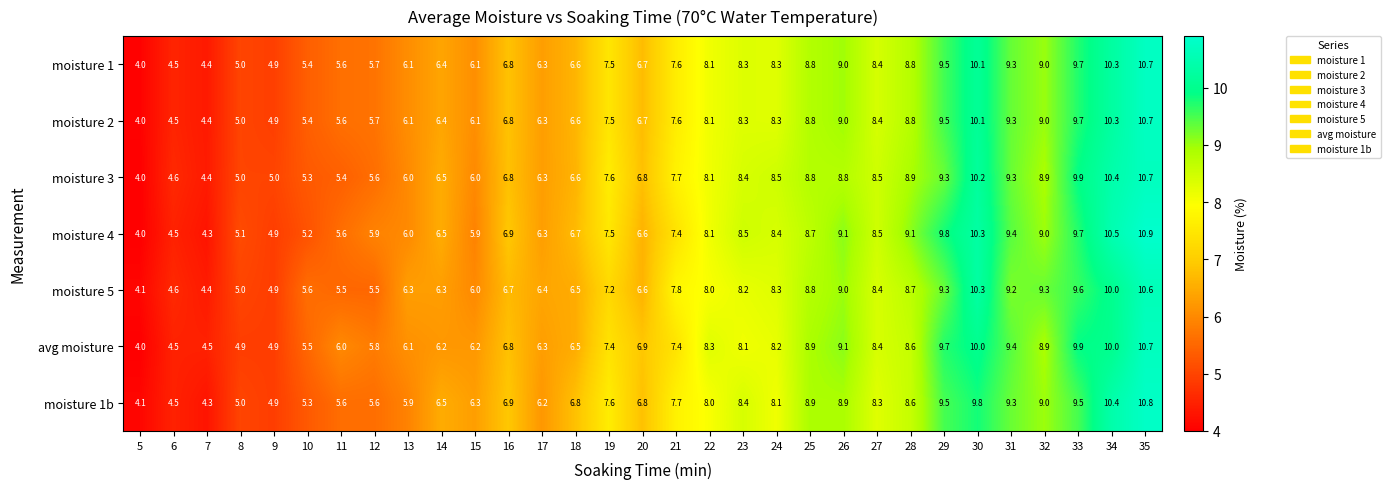

Which series has the widest spread of values?

moisture 4